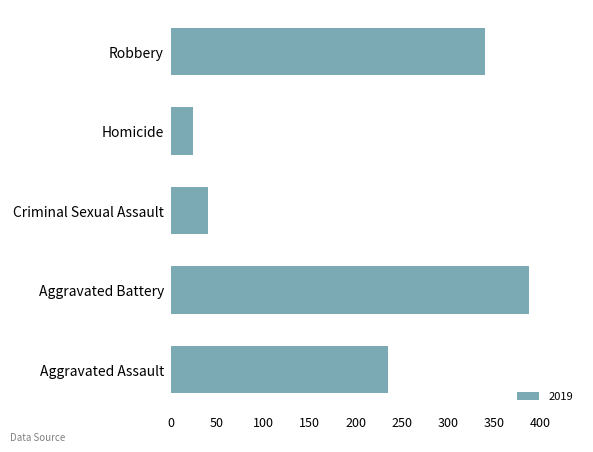

Reading bottom to top, list all the values displayed in this chart.

235	388	40	24	340